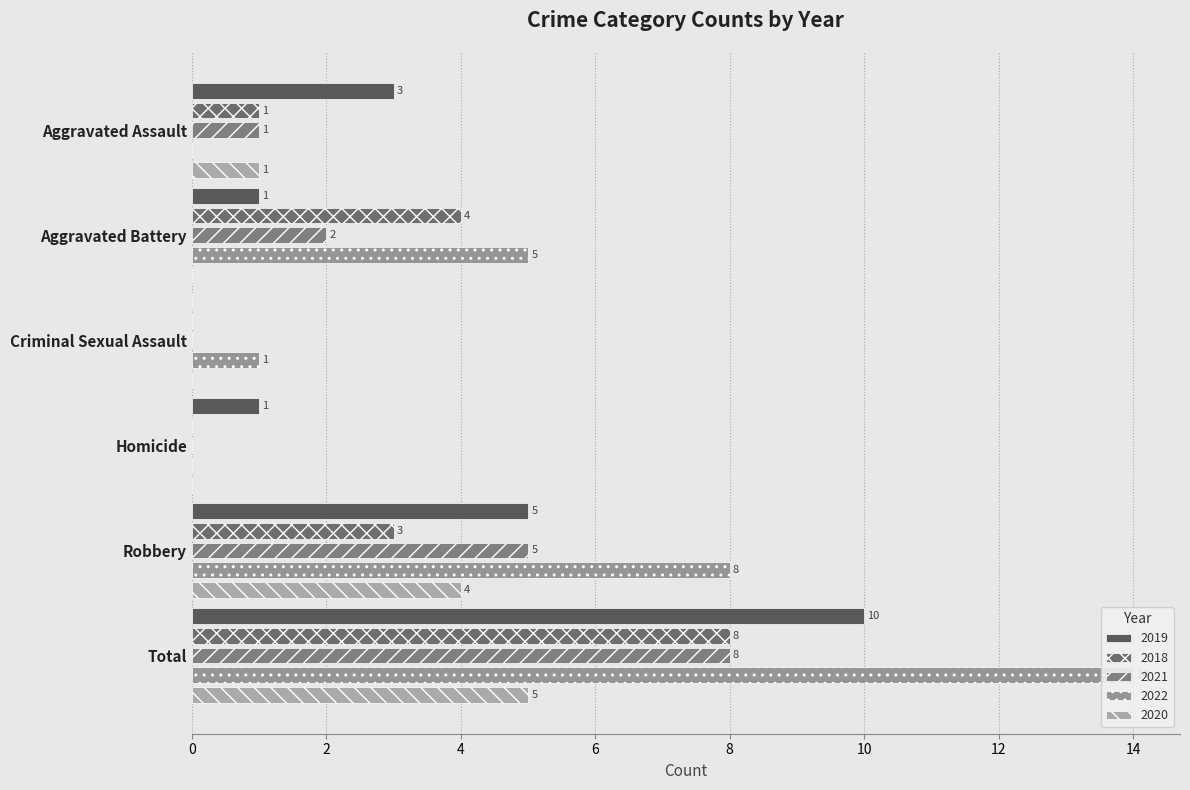

Between Aggravated Assault and Criminal Sexual Assault, which is larger?

Aggravated Assault